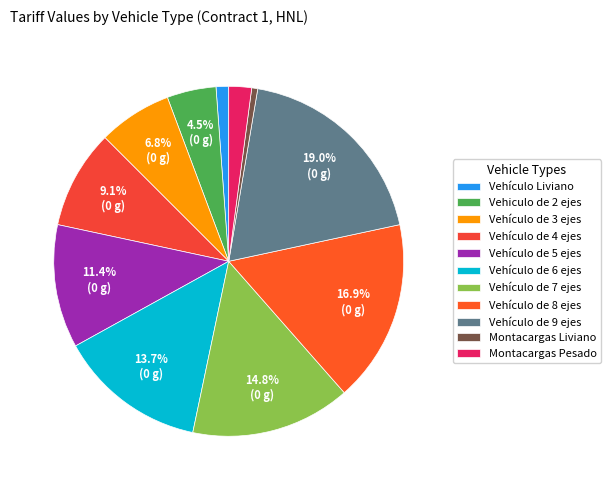

Combined, do Vehículo de 3 ejes and Vehiculo de 2 ejes account for over 50%?

No